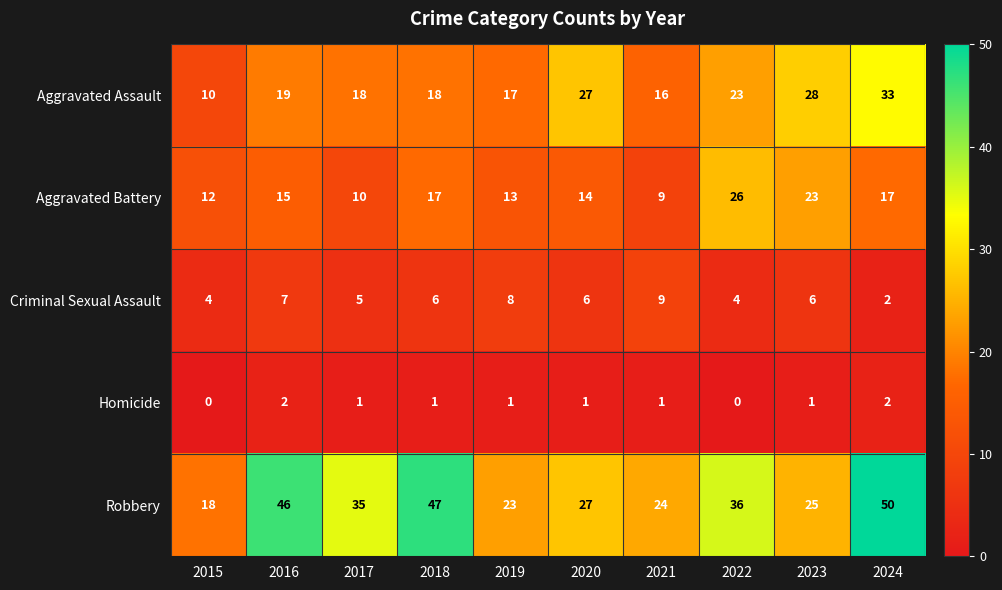

What is the sum of all Aggravated Assault values?

209